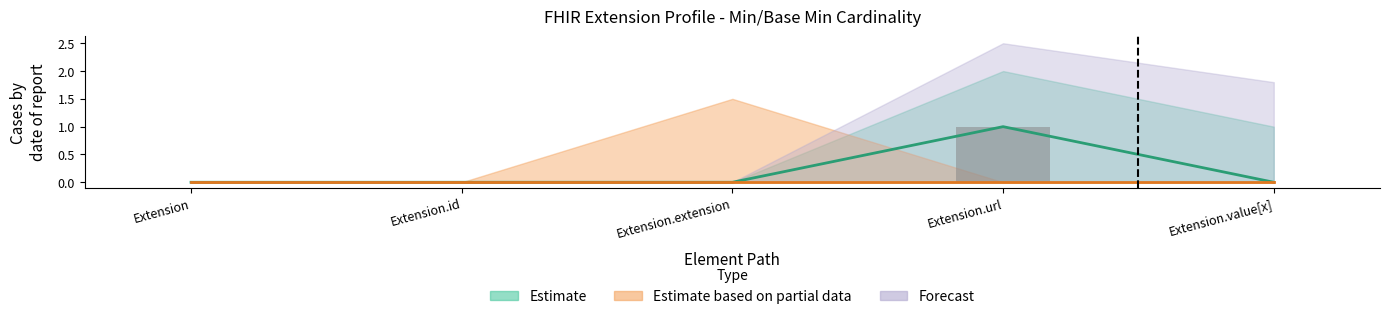

List the labels in order of value, smallest first.

Extension, Extension.id, Extension.extension, Extension.value[x], Extension.url